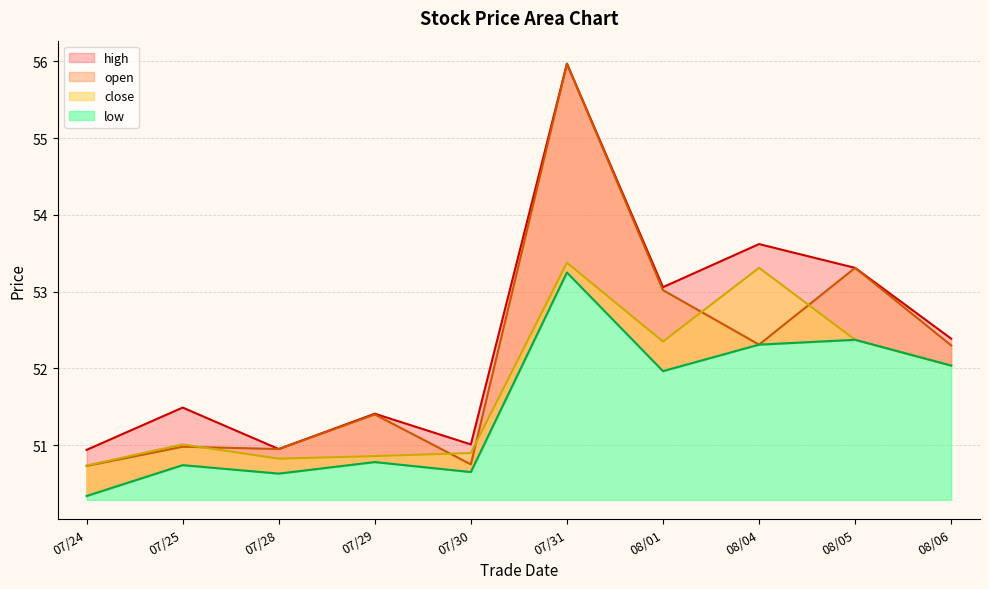

Between 07/29 and 08/05, which series saw the biggest shift?

open